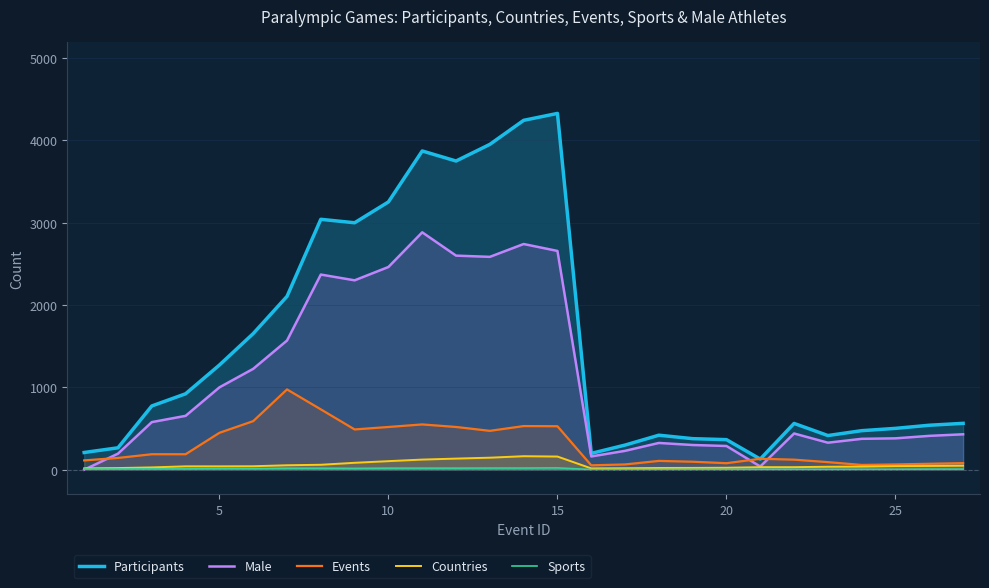

True or false: Events and Sports cross at least once.

False